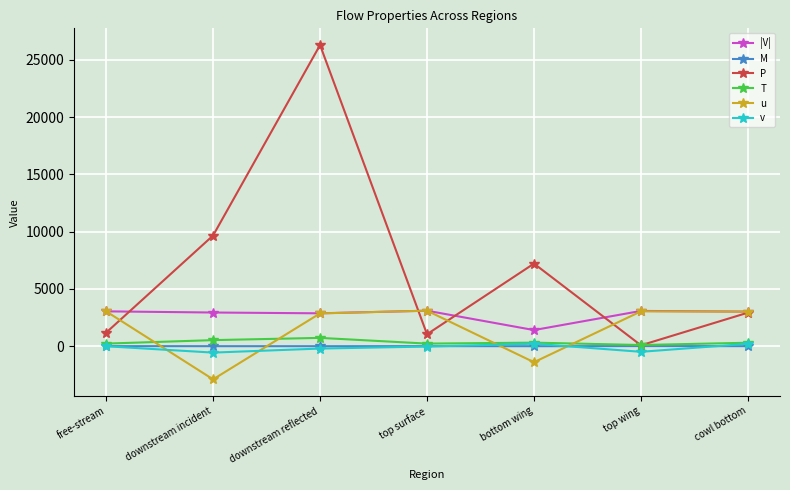

What is the approximate value of u at top surface?

3104.1